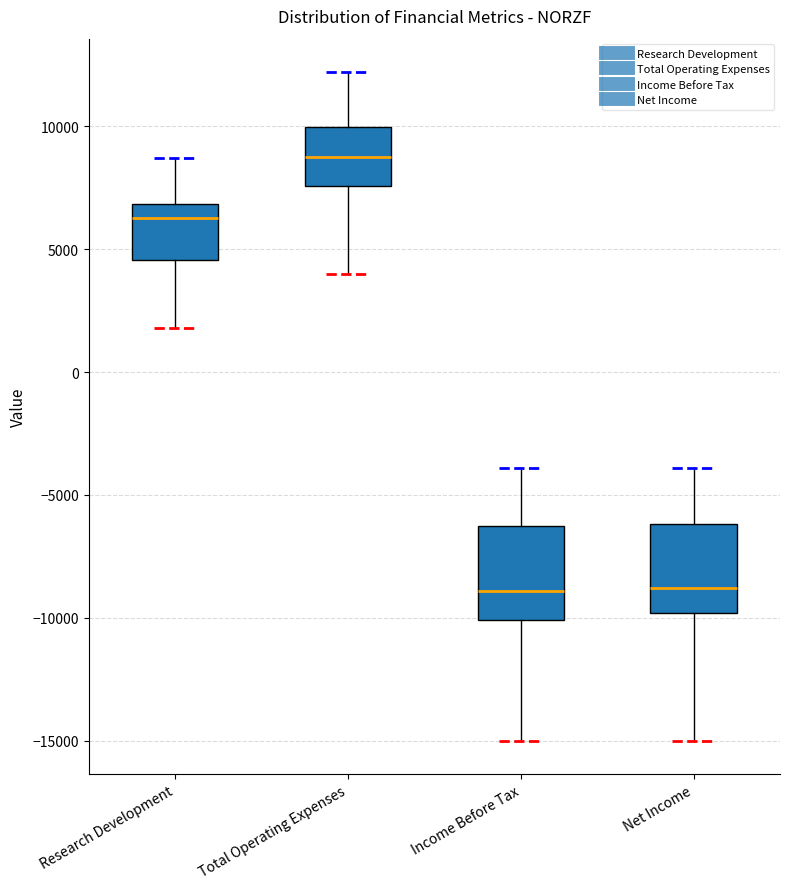

Where is the lower edge of the box for Total Operating Expenses on the y-axis? The values are not printed on the chart, so give them approximately, as read against the axis.

7500